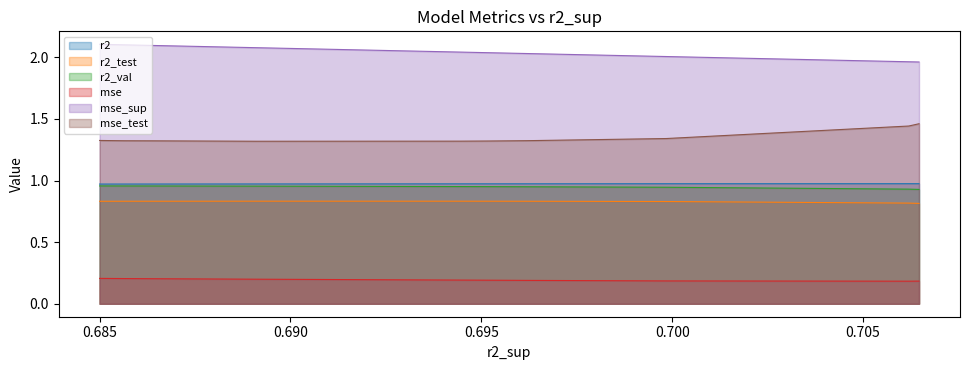

True or false: mse_sup and mse_test cross at least once.

False